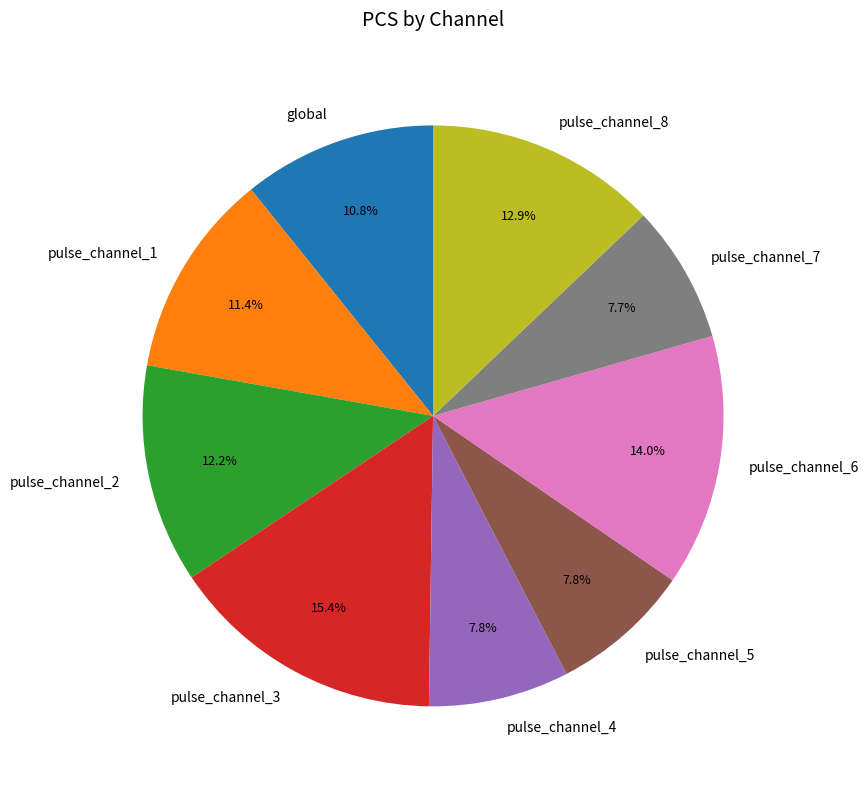

Is the sum of pulse_channel_3 and pulse_channel_5 greater than half?

No